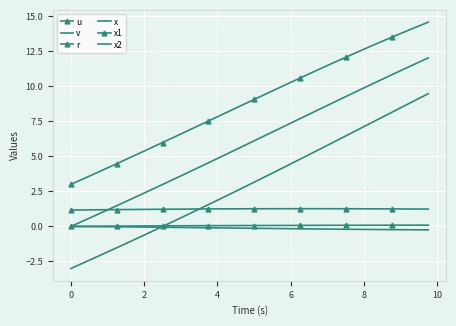

What is the value of the x1 point at the 34th from the left?

12.9